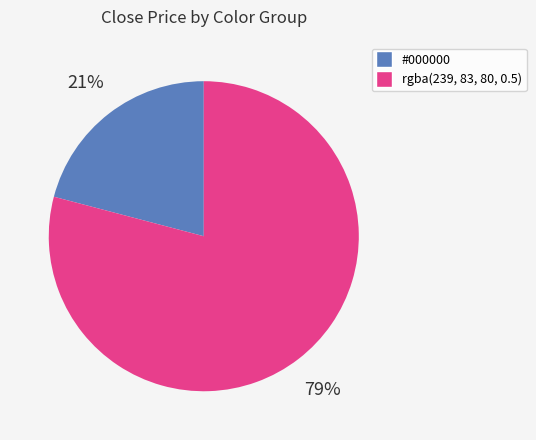

To the nearest percent, what is the average slice percentage?

50%